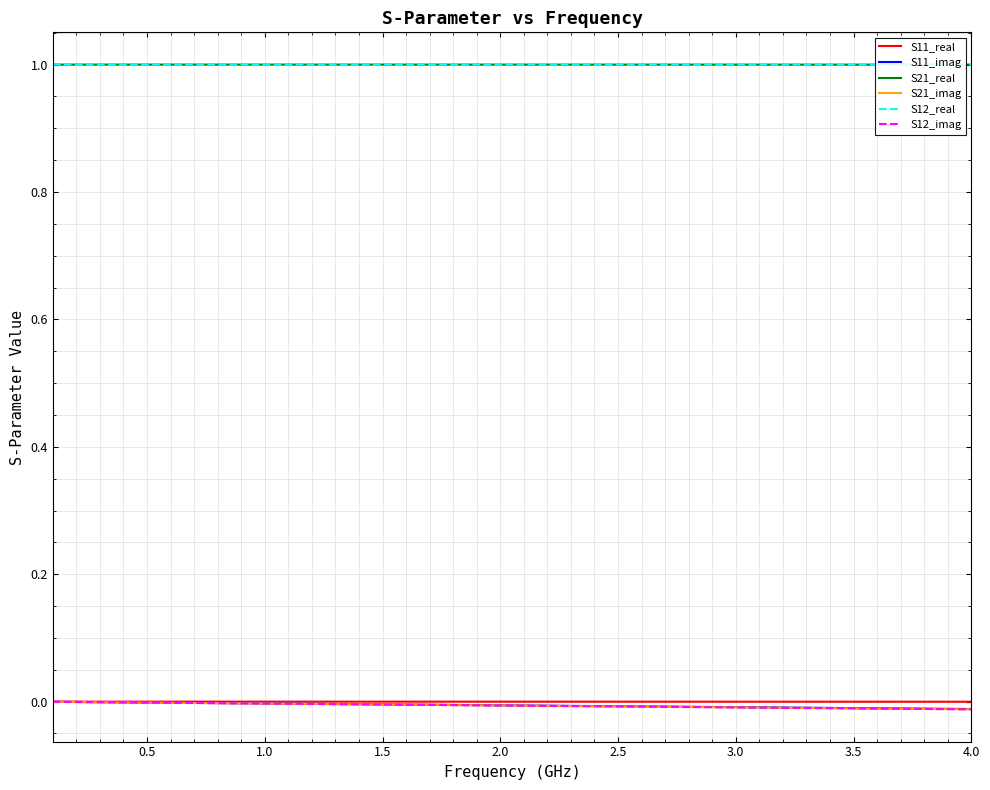

Does the chart have visible grid lines?

Yes